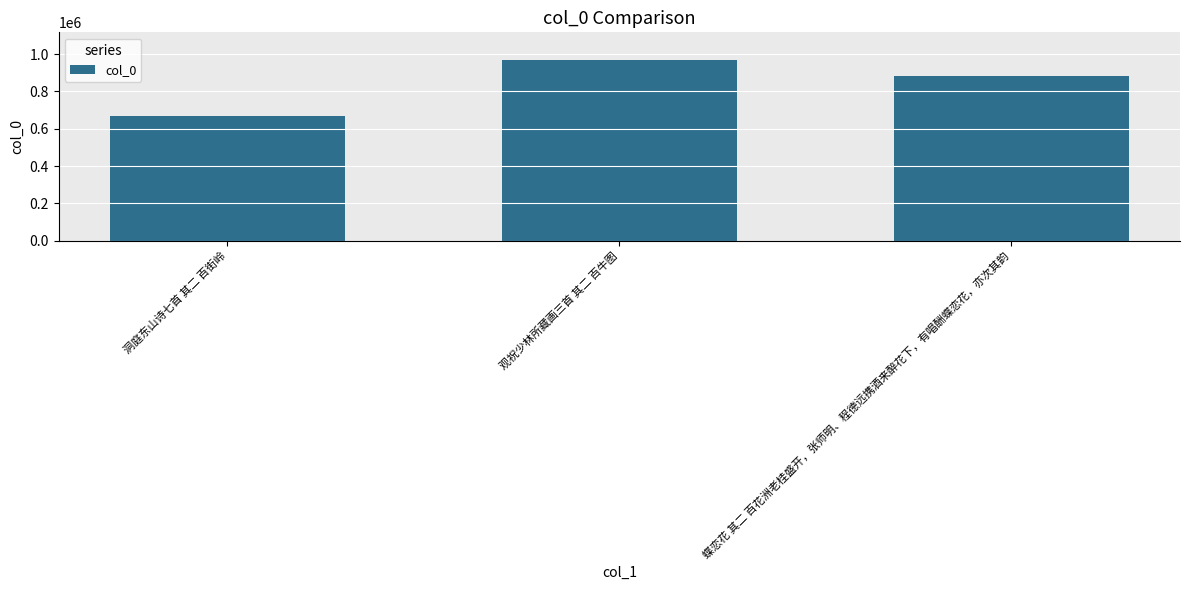

What is the change in value from 洞庭东山诗七首 其二 百街岭 to 观祝少林所藏画三首 其二 百牛图?

+303183